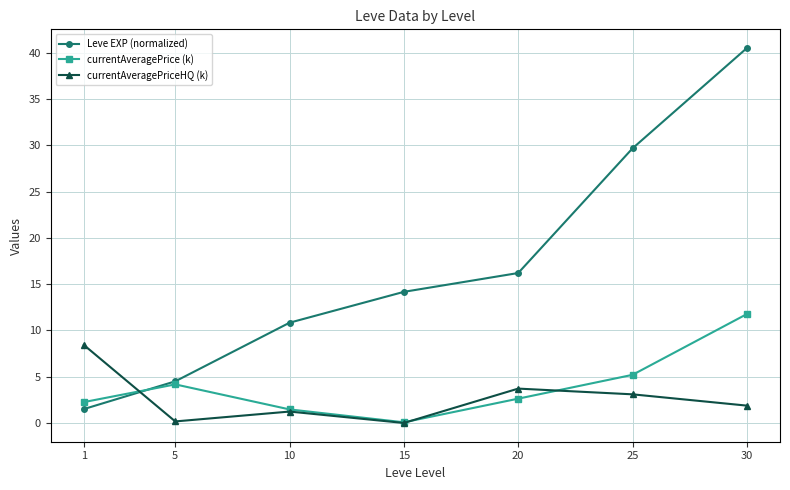

What is the total value across all series at 1?

12.2